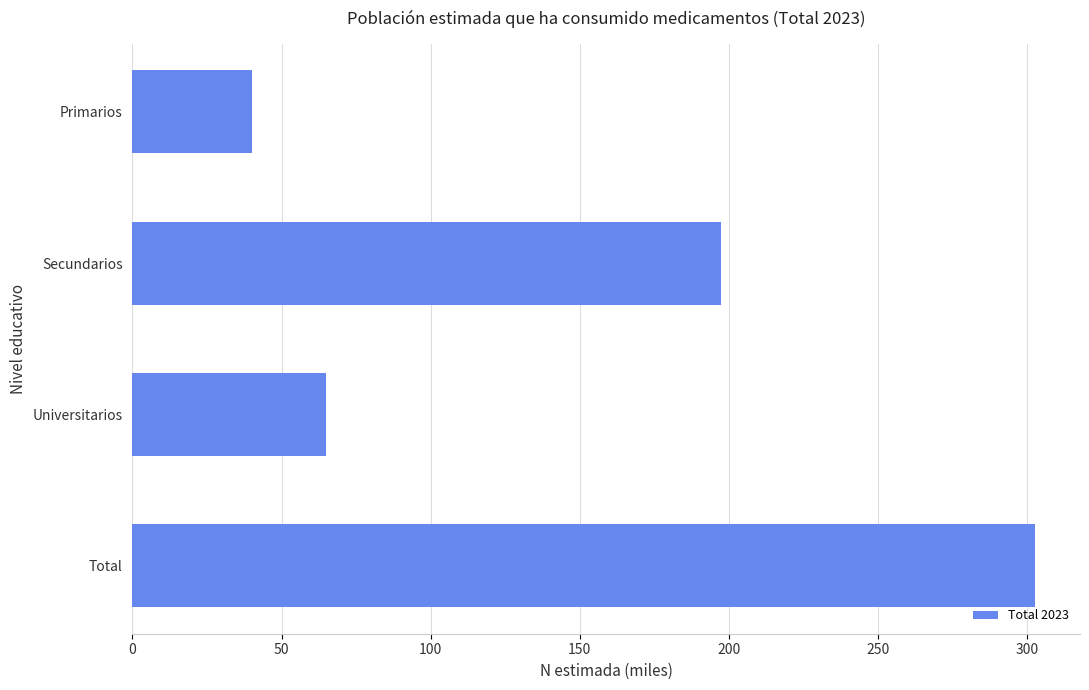

Does the chart contain stacked bars?

No